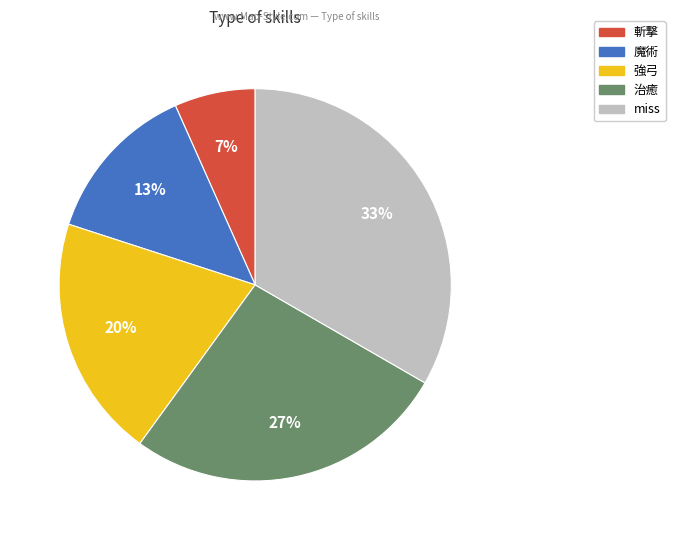

Do miss and 強弓 together represent more than half of the pie?

Yes